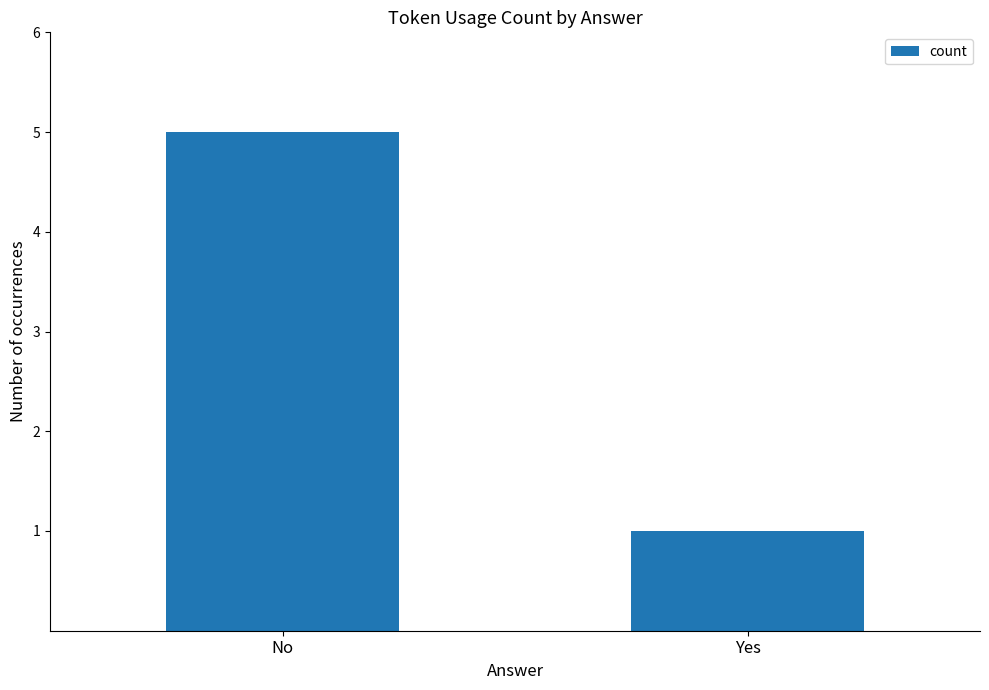

The chart shows a value of 1 at No. True or false?

False